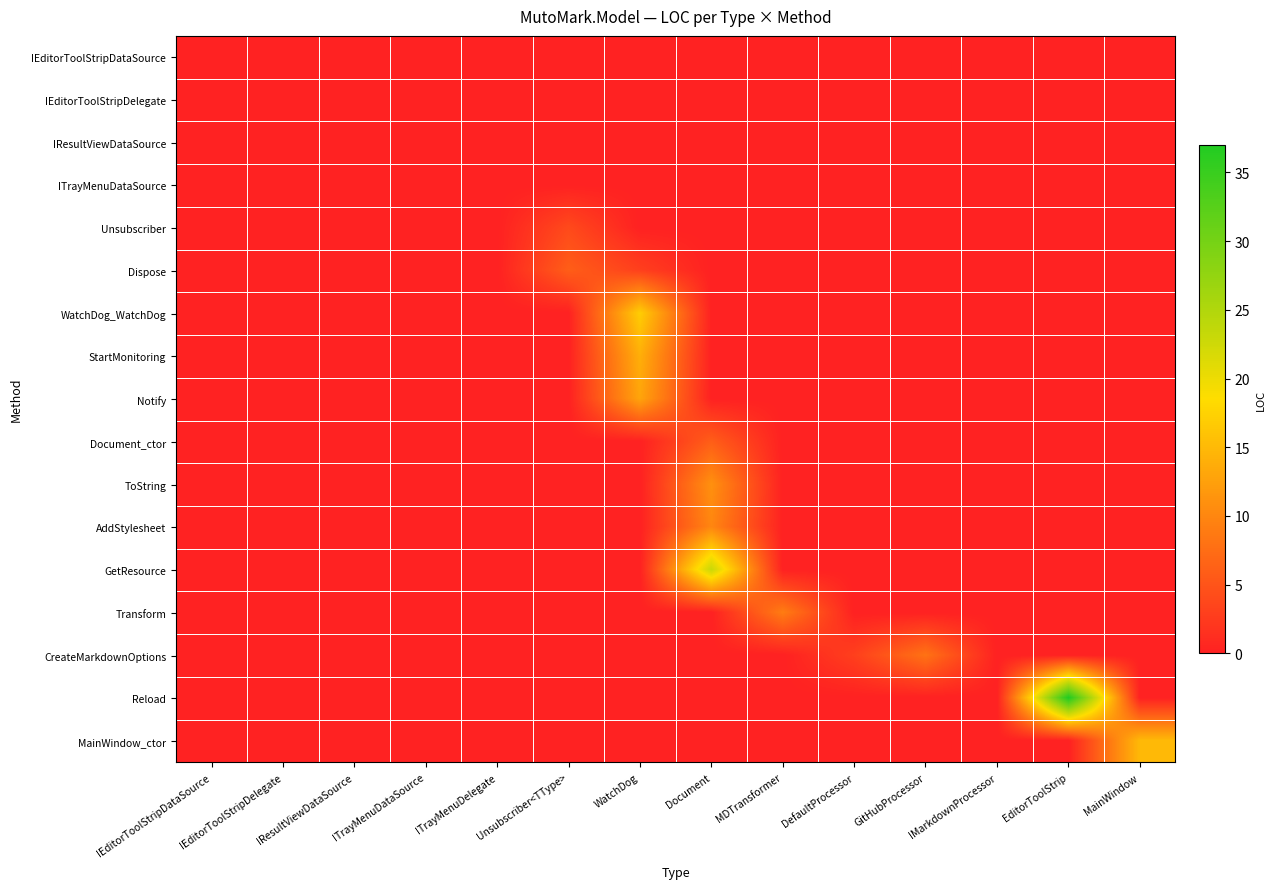

What is the spread (max minus min) of values at EditorToolStrip?

37